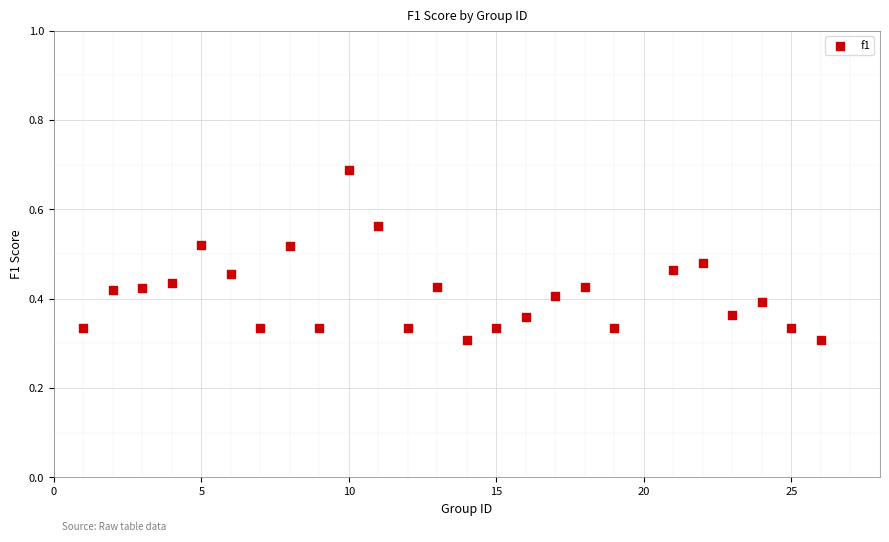

What is the range of X values (max minus min)?

25.0